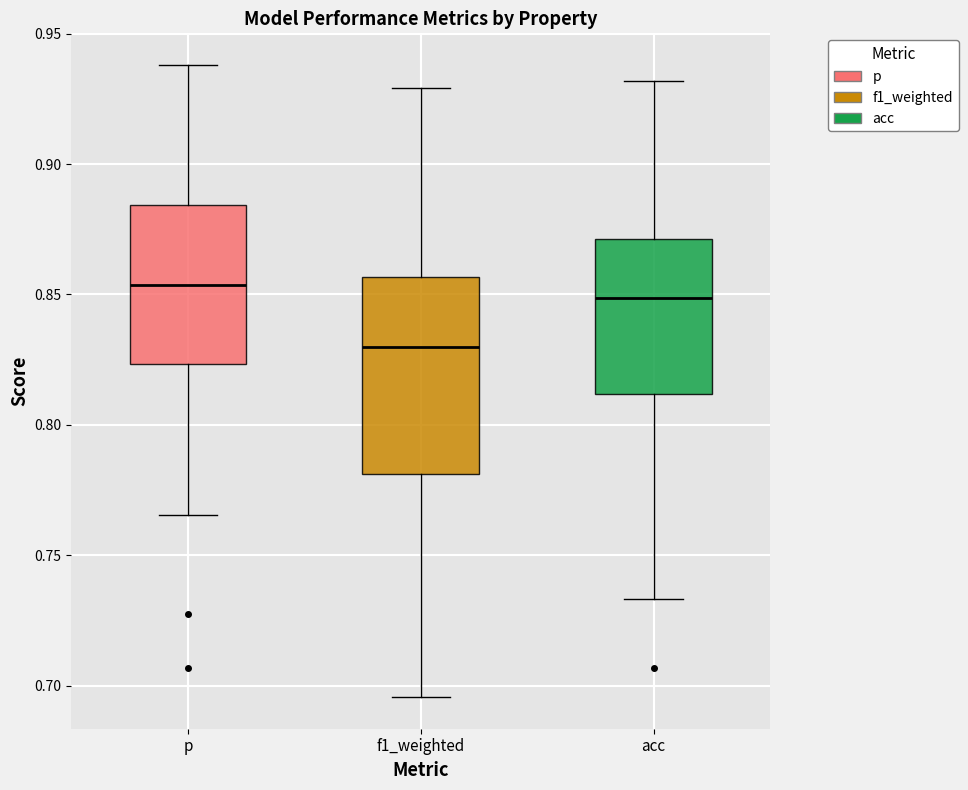

Reading left to right, transcribe this box plot: for each box, give where its median line is, the range the box spans, and where its two whiskers end, as read against the y-axis. The values are not printed on the chart, so give them approximately, as read against the axis.

p: median 0.855, box 0.825 to 0.885, whiskers 0.765 to 0.940
f1_weighted: median 0.830, box 0.780 to 0.855, whiskers 0.695 to 0.930
acc: median 0.850, box 0.810 to 0.870, whiskers 0.735 to 0.930